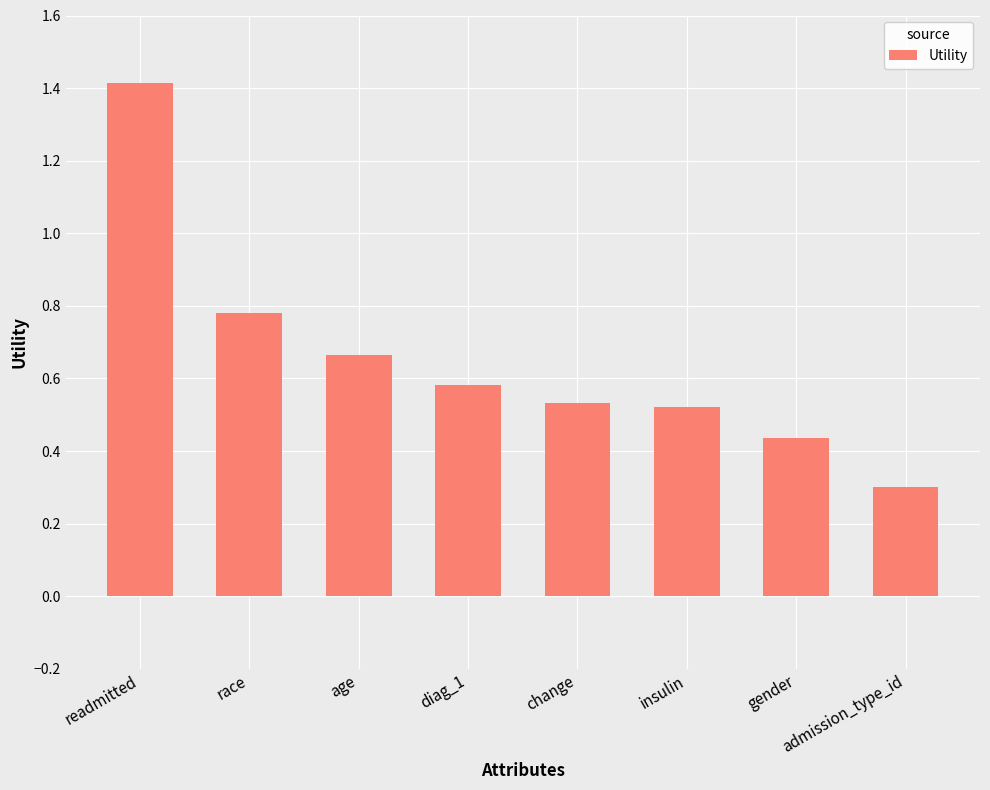

The value at readmitted is 0.5. True or false?

False